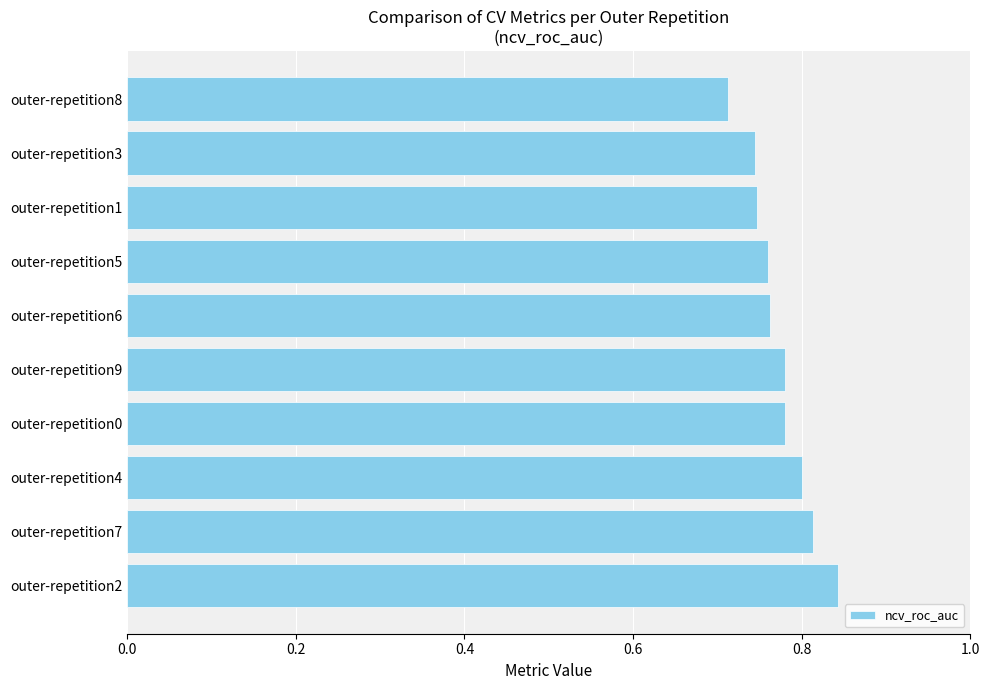

True or false: the data shows 0.8 at outer-repetition9.

True